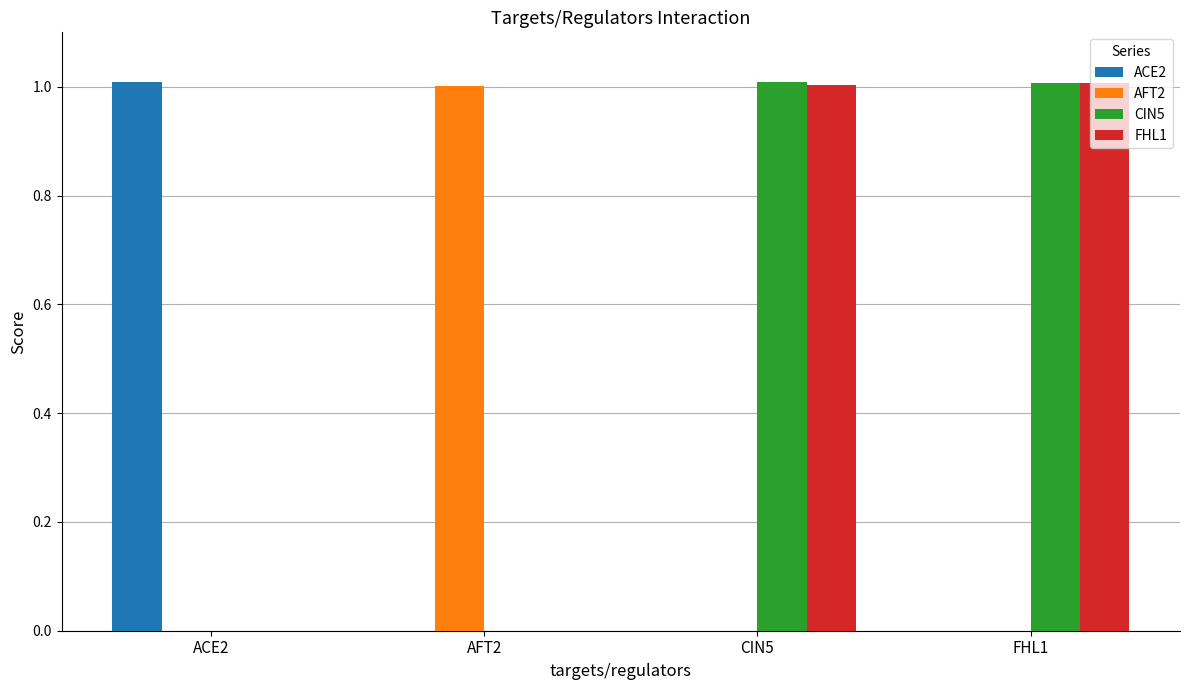

Reading right to left, what are all the values shown in this chart?

ACE2: FHL1=0.0	CIN5=0.0	AFT2=0.0	ACE2=1.0
AFT2: FHL1=0.0	CIN5=0.0	AFT2=1.0	ACE2=0.0
CIN5: FHL1=1.0	CIN5=1.0	AFT2=0.0	ACE2=0.0
FHL1: FHL1=1.0	CIN5=1.0	AFT2=0.0	ACE2=0.0